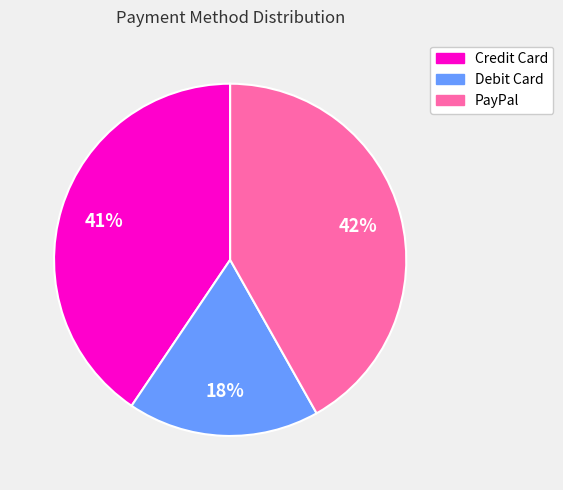

Rank the categories by value from lowest to highest.

Debit Card, Credit Card, PayPal